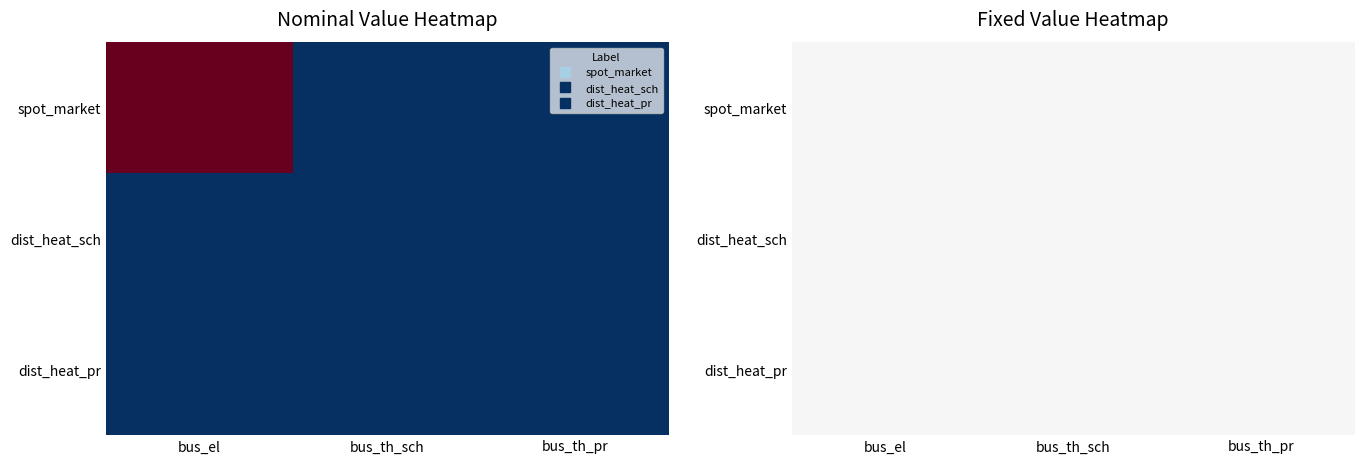

At how many categories does at least one series exceed 37?

1